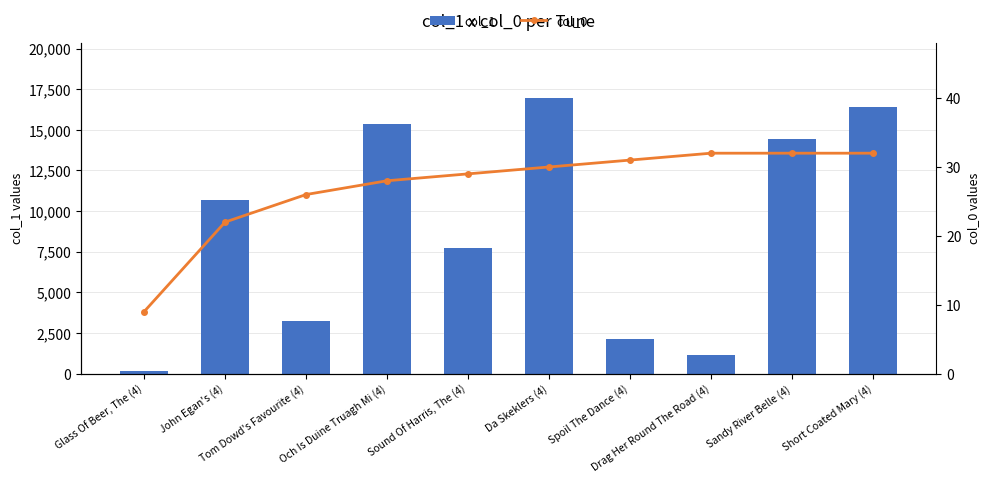

How many values in the col_1 series are below 10662?

5